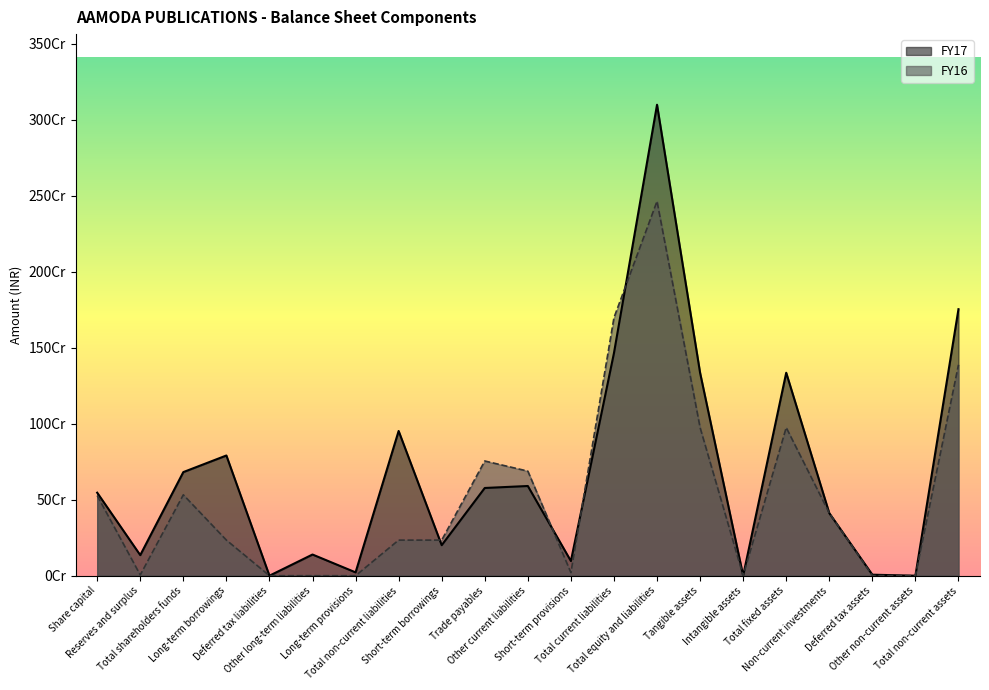

At which category is the sum across all series the highest?

Total equity and liabilities